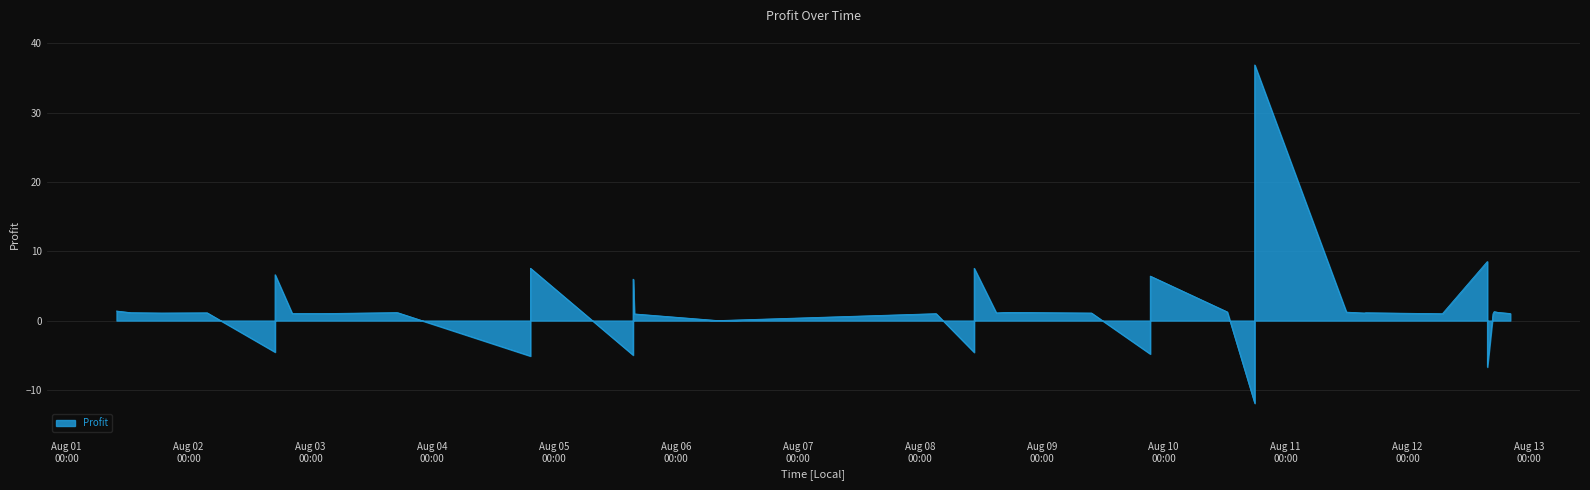

How many values exceed 1?

26